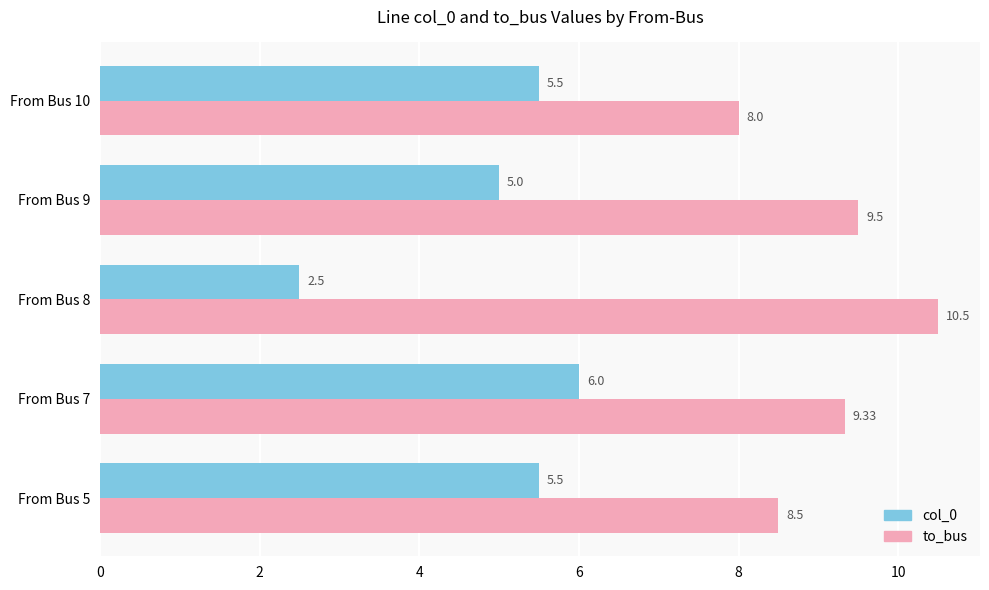

What are all the series names shown in the legend?

col_0, to_bus